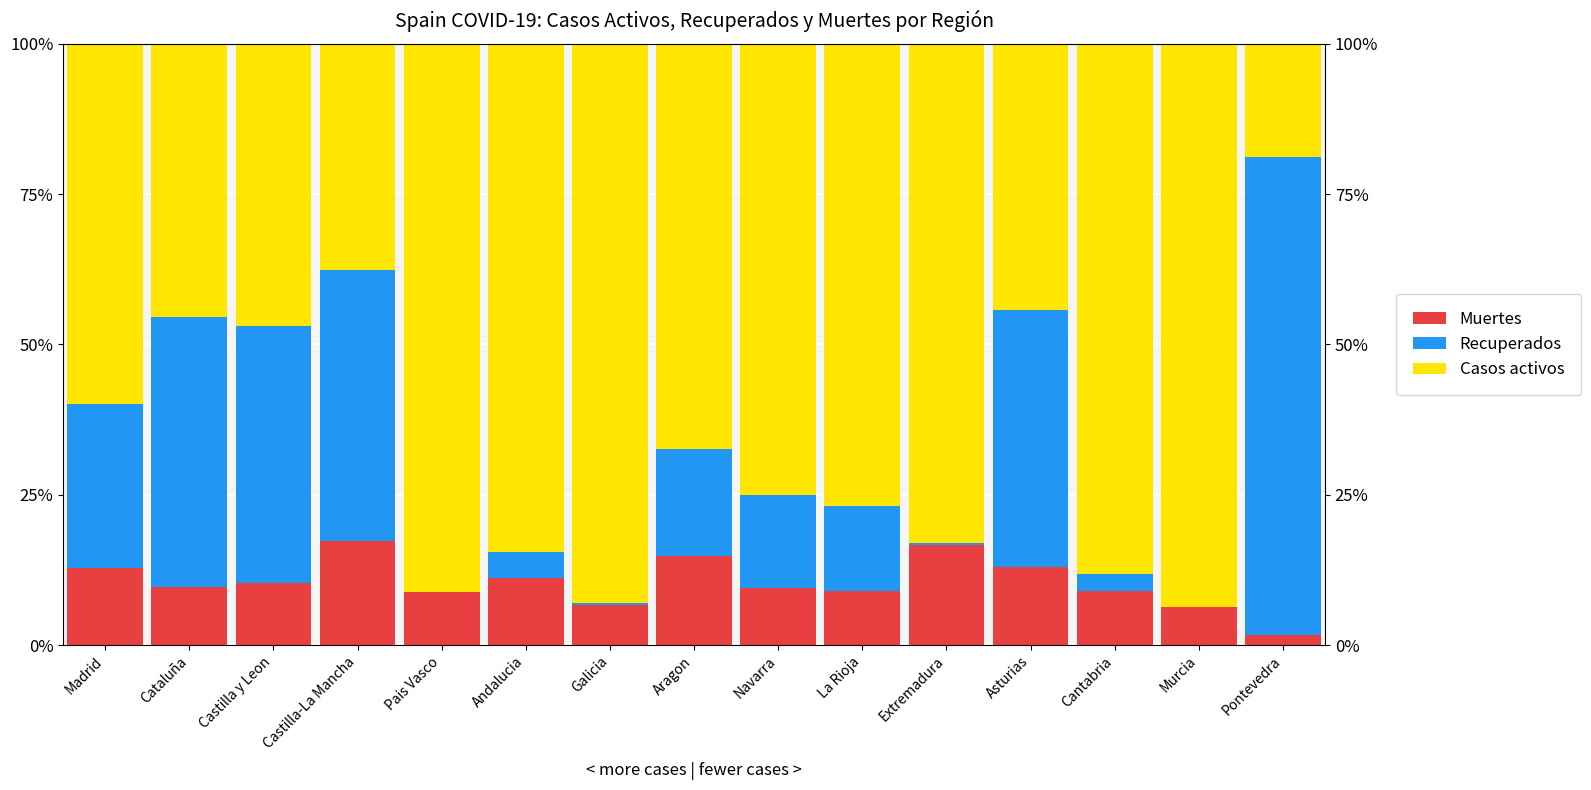

What is the approximate value of Muertes at Navarra?

9.4